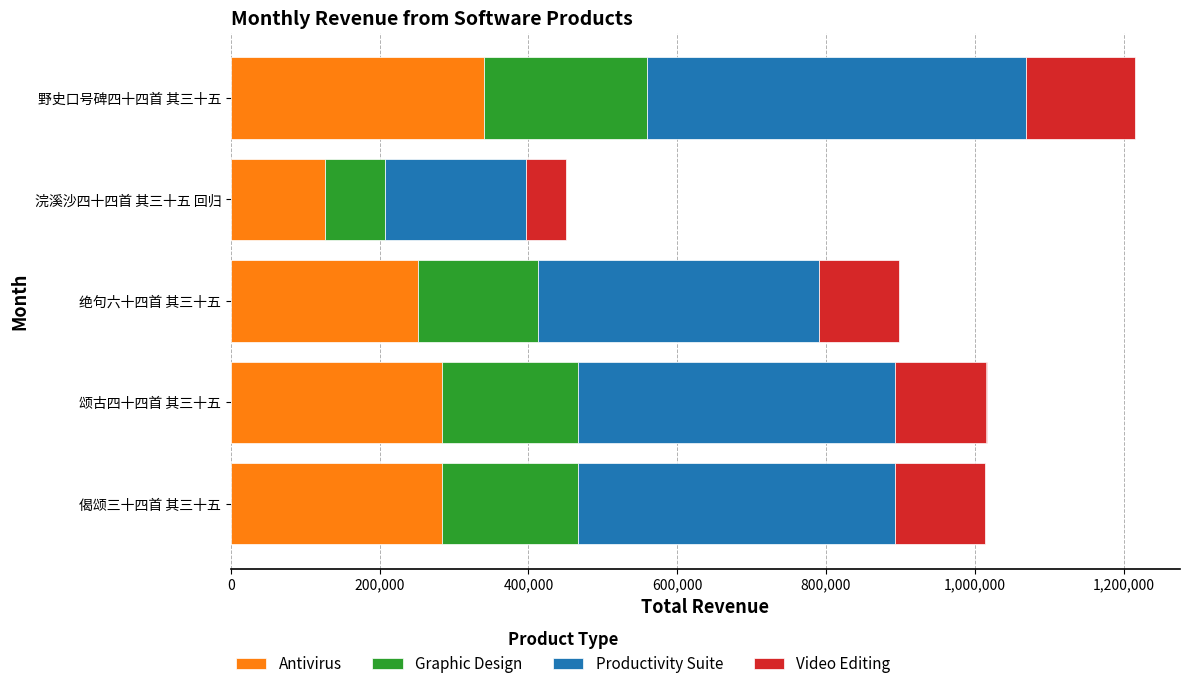

How many distinct data groups are displayed?

4